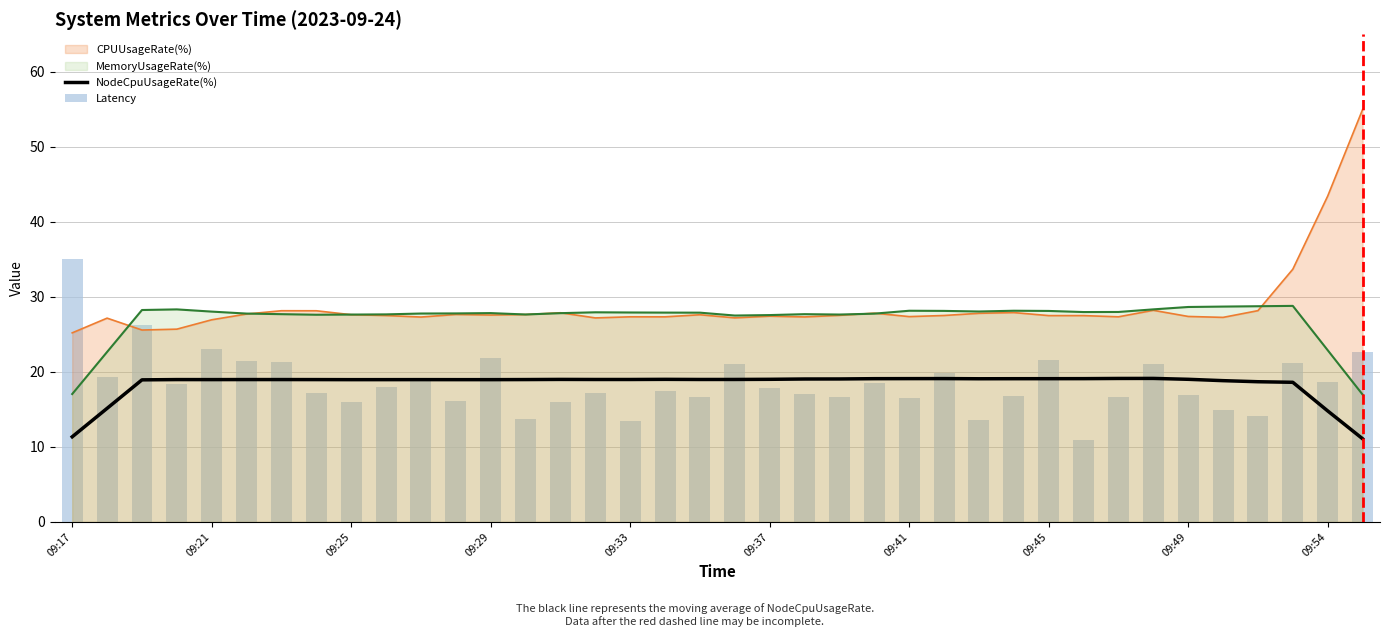

True or false: NodeCpuUsageRate(%) and CPUUsageRate(%) cross at least once.

False